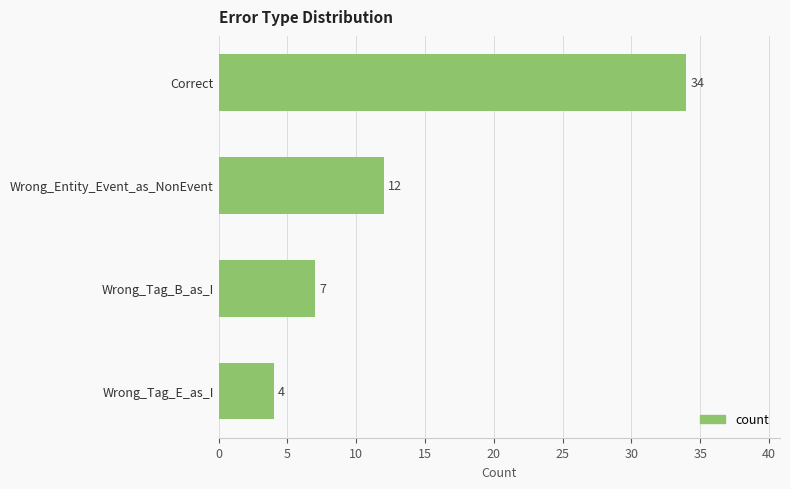

Which has a higher value, Correct or Wrong_Tag_B_as_I?

Correct